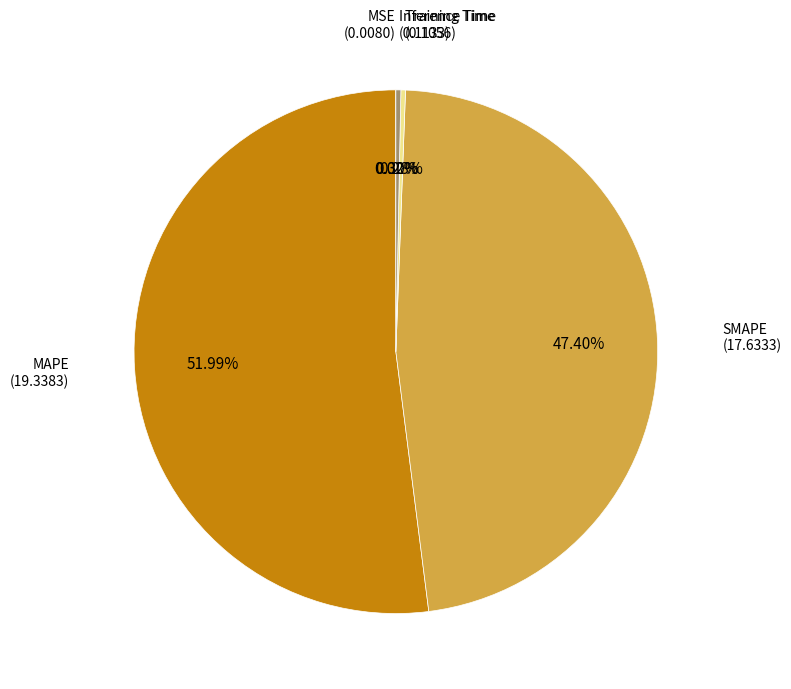

Does any single category account for the majority?

Yes